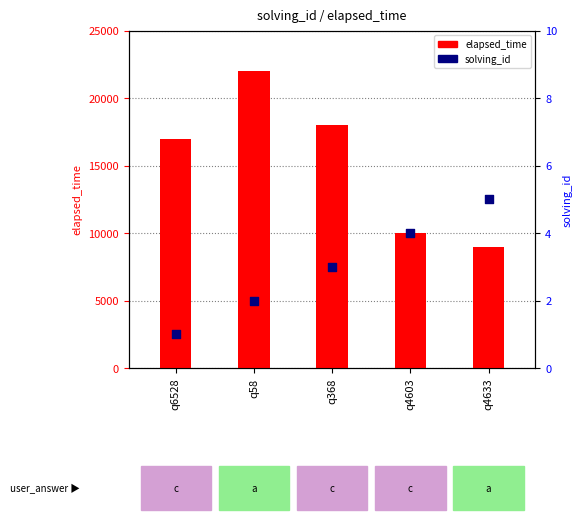

At how many categories does at least one series exceed 16676?

3